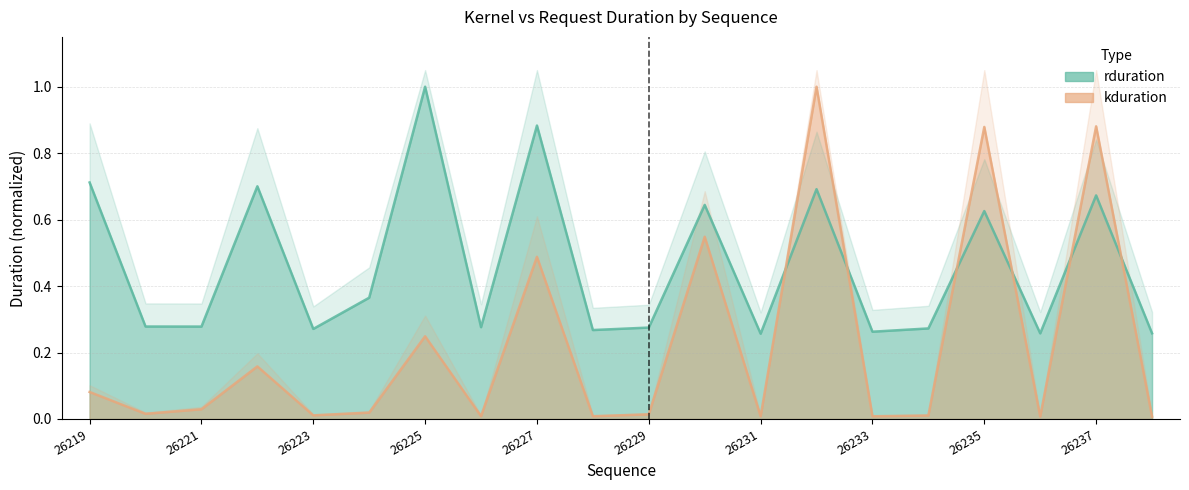

Reading left to right, what are all the values shown in this chart?

rduration: 26219=0.7	26220=0.3	26221=0.3	26222=0.7	26223=0.3	26224=0.4	26225=1.0	26226=0.3	26227=0.9	26228=0.3	26229=0.3	26230=0.6	26231=0.3	26232=0.7	26233=0.3	26234=0.3	26235=0.6	26236=0.3	26237=0.7	26238=0.3
kduration: 26219=0.1	26220=0.0	26221=0.0	26222=0.2	26223=0.0	26224=0.0	26225=0.2	26226=0.0	26227=0.5	26228=0.0	26229=0.0	26230=0.5	26231=0.0	26232=1.0	26233=0.0	26234=0.0	26235=0.9	26236=0.0	26237=0.9	26238=0.0